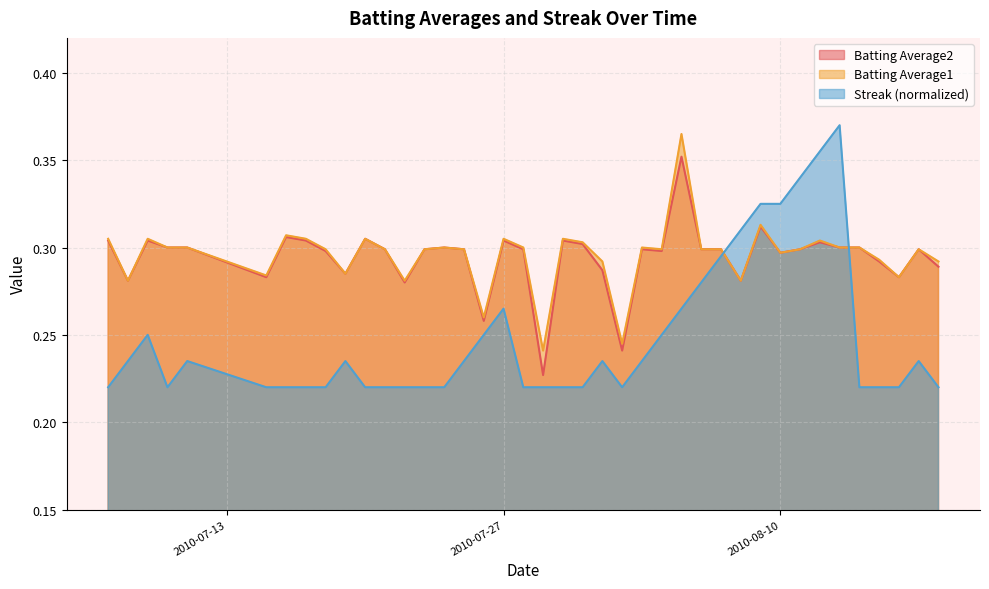

Reading left to right, what are all the values shown in this chart?

Batting Average1: 2010-07-07=0.3	2010-07-08=0.3	2010-07-09=0.3	2010-07-10=0.3	2010-07-11=0.3	2010-07-15=0.3	2010-07-16=0.3	2010-07-17=0.3	2010-07-18=0.3	2010-07-19=0.3	2010-07-20=0.3	2010-07-21=0.3	2010-07-22=0.3	2010-07-23=0.3	2010-07-24=0.3	2010-07-25=0.3	2010-07-26=0.3	2010-07-27=0.3	2010-07-28=0.3	2010-07-29=0.2	2010-07-30=0.3	2010-07-31=0.3	2010-08-01=0.3	2010-08-02=0.2	2010-08-03=0.3	2010-08-04=0.3	2010-08-05=0.4	2010-08-06=0.3	2010-08-07=0.3	2010-08-08=0.3	2010-08-09=0.3	2010-08-10=0.3	2010-08-11=0.3	2010-08-12=0.3	2010-08-13=0.3	2010-08-14=0.3	2010-08-15=0.3	2010-08-16=0.3	2010-08-17=0.3	2010-08-18=0.3
Batting Average2: 2010-07-07=0.3	2010-07-08=0.3	2010-07-09=0.3	2010-07-10=0.3	2010-07-11=0.3	2010-07-15=0.3	2010-07-16=0.3	2010-07-17=0.3	2010-07-18=0.3	2010-07-19=0.3	2010-07-20=0.3	2010-07-21=0.3	2010-07-22=0.3	2010-07-23=0.3	2010-07-24=0.3	2010-07-25=0.3	2010-07-26=0.3	2010-07-27=0.3	2010-07-28=0.3	2010-07-29=0.2	2010-07-30=0.3	2010-07-31=0.3	2010-08-01=0.3	2010-08-02=0.2	2010-08-03=0.3	2010-08-04=0.3	2010-08-05=0.4	2010-08-06=0.3	2010-08-07=0.3	2010-08-08=0.3	2010-08-09=0.3	2010-08-10=0.3	2010-08-11=0.3	2010-08-12=0.3	2010-08-13=0.3	2010-08-14=0.3	2010-08-15=0.3	2010-08-16=0.3	2010-08-17=0.3	2010-08-18=0.3
Streak: 2010-07-07=0.2	2010-07-08=0.2	2010-07-09=0.2	2010-07-10=0.2	2010-07-11=0.2	2010-07-15=0.2	2010-07-16=0.2	2010-07-17=0.2	2010-07-18=0.2	2010-07-19=0.2	2010-07-20=0.2	2010-07-21=0.2	2010-07-22=0.2	2010-07-23=0.2	2010-07-24=0.2	2010-07-25=0.2	2010-07-26=0.2	2010-07-27=0.3	2010-07-28=0.2	2010-07-29=0.2	2010-07-30=0.2	2010-07-31=0.2	2010-08-01=0.2	2010-08-02=0.2	2010-08-03=0.2	2010-08-04=0.2	2010-08-05=0.3	2010-08-06=0.3	2010-08-07=0.3	2010-08-08=0.3	2010-08-09=0.3	2010-08-10=0.3	2010-08-11=0.3	2010-08-12=0.4	2010-08-13=0.4	2010-08-14=0.2	2010-08-15=0.2	2010-08-16=0.2	2010-08-17=0.2	2010-08-18=0.2